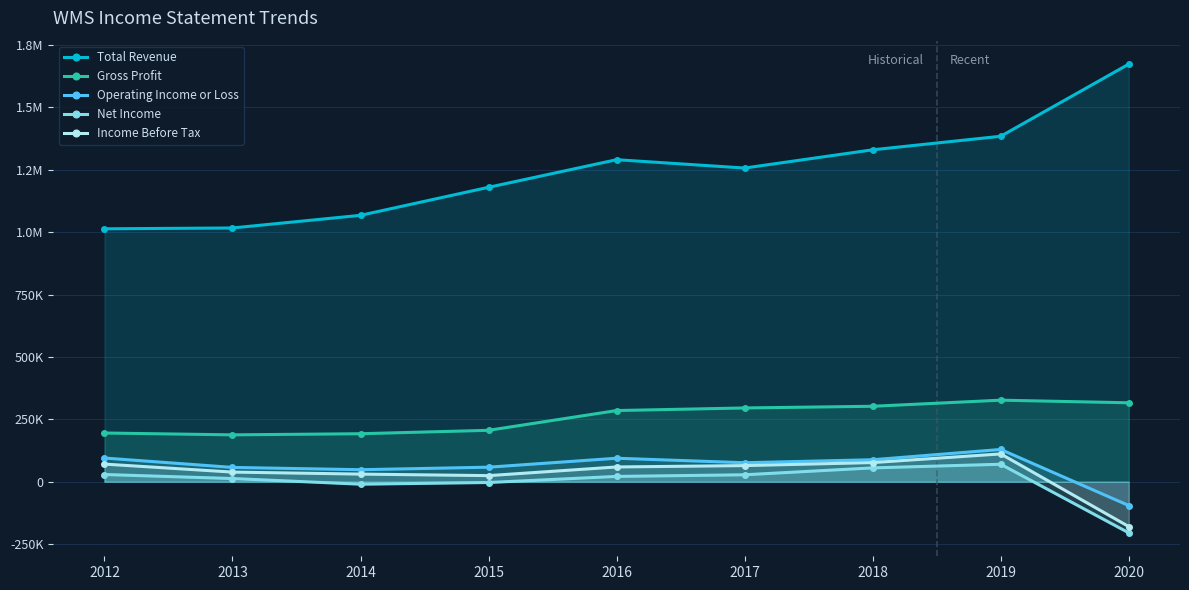

Does the chart have visible grid lines?

Yes